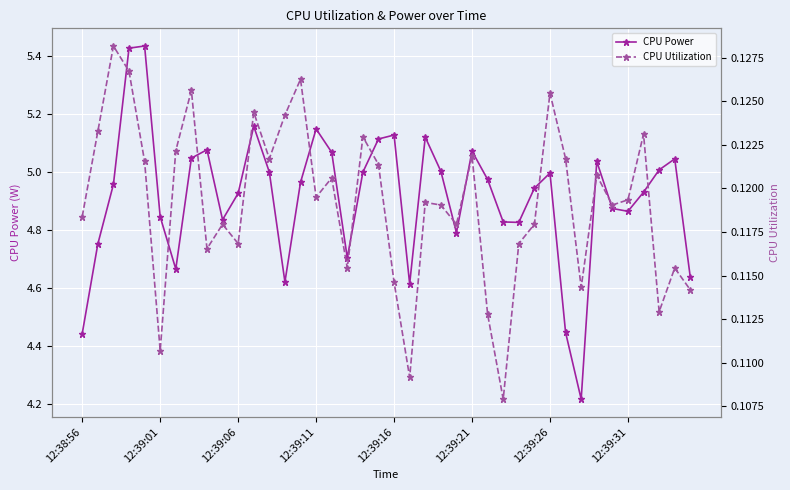

Rank the series by their average value, from lowest to highest.

CPU Utilization, CPU Power